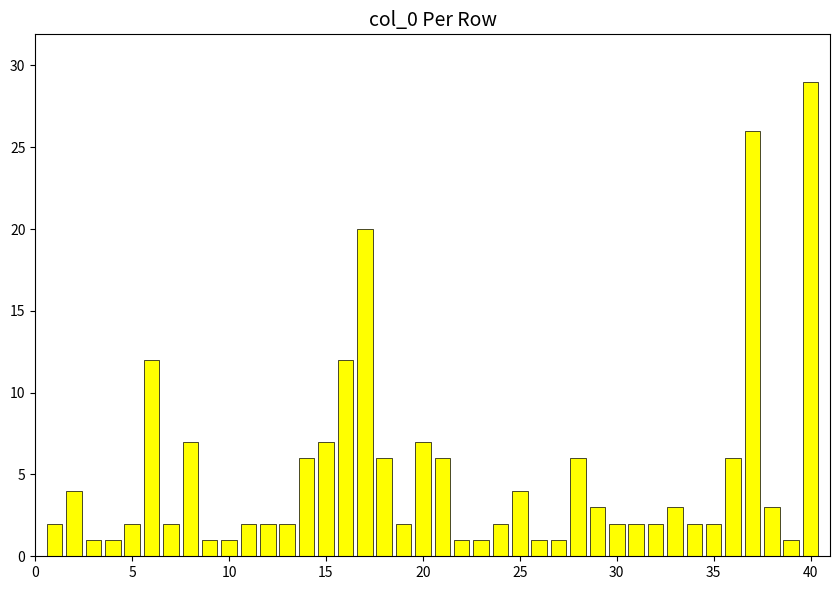

What is the maximum value shown in the chart?

29